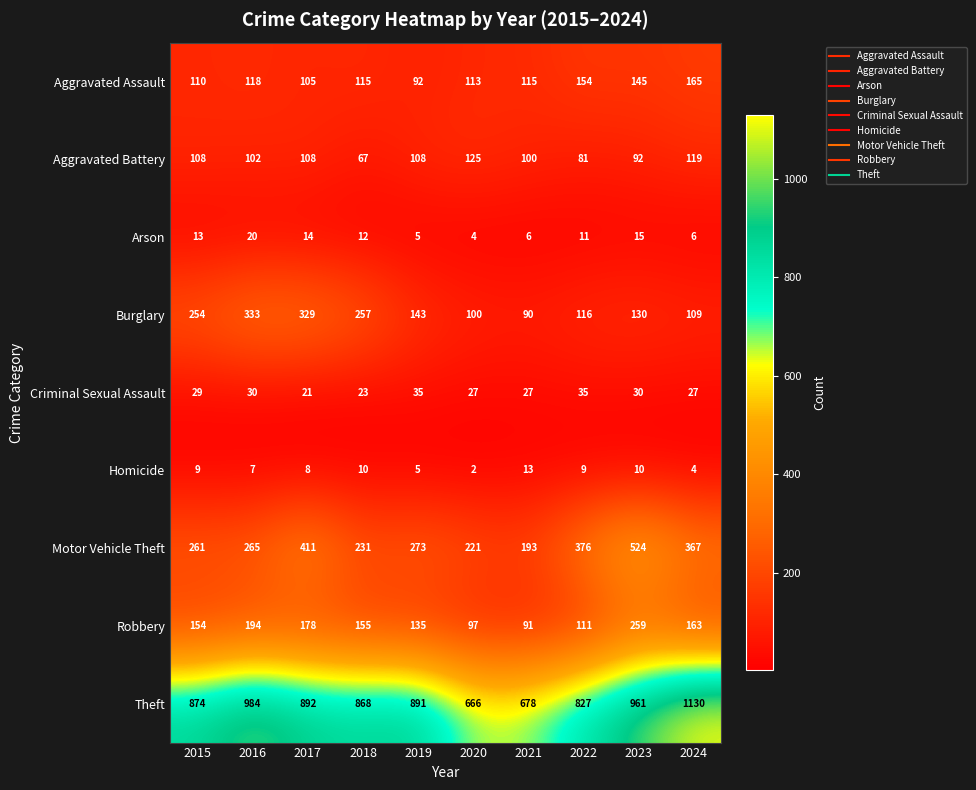

Rank the series at 2020 from highest to lowest value.

Theft, Motor Vehicle Theft, Aggravated Battery, Aggravated Assault, Burglary, Robbery, Criminal Sexual Assault, Arson, Homicide